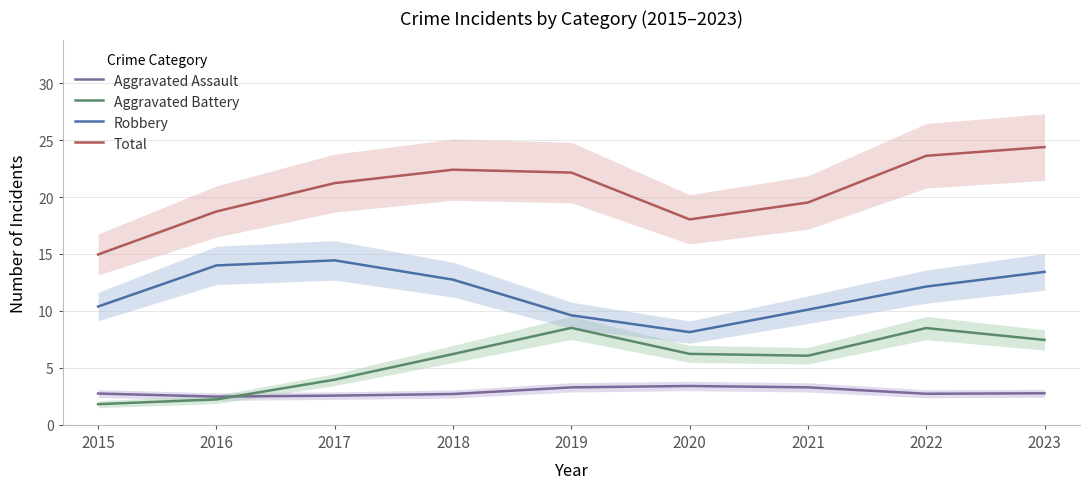

Does the chart have visible grid lines?

Yes